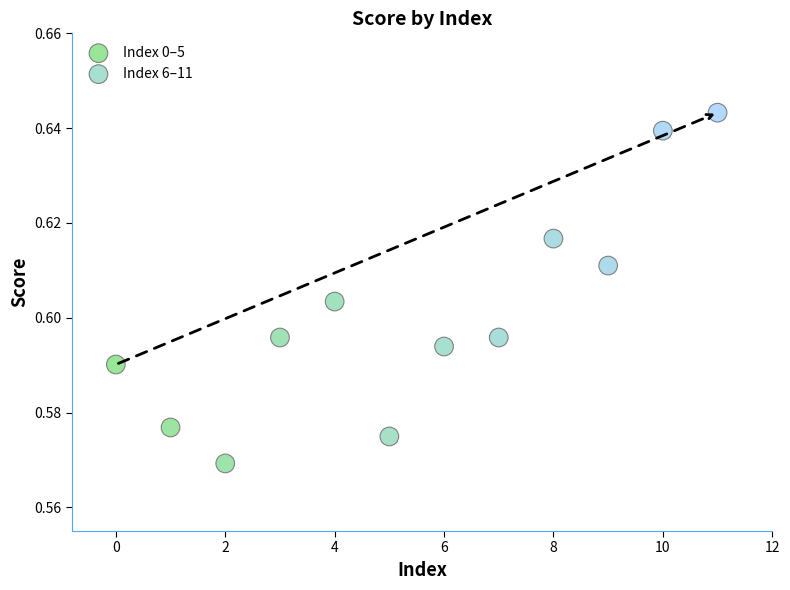

Which series has the largest Y range (max minus min)?

Index 6–11